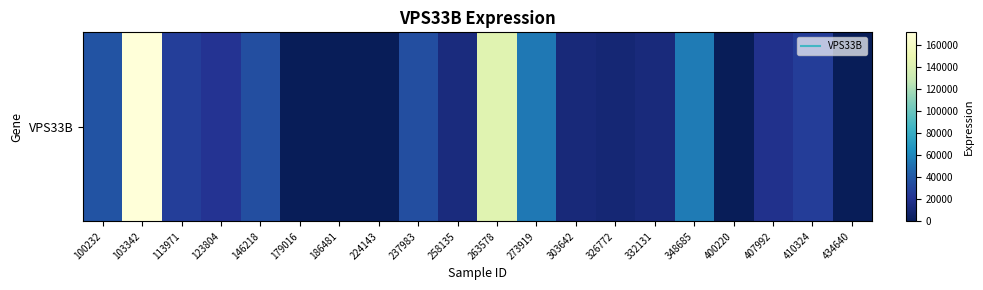

What is the difference between the values at 410324 and 237983?

8404